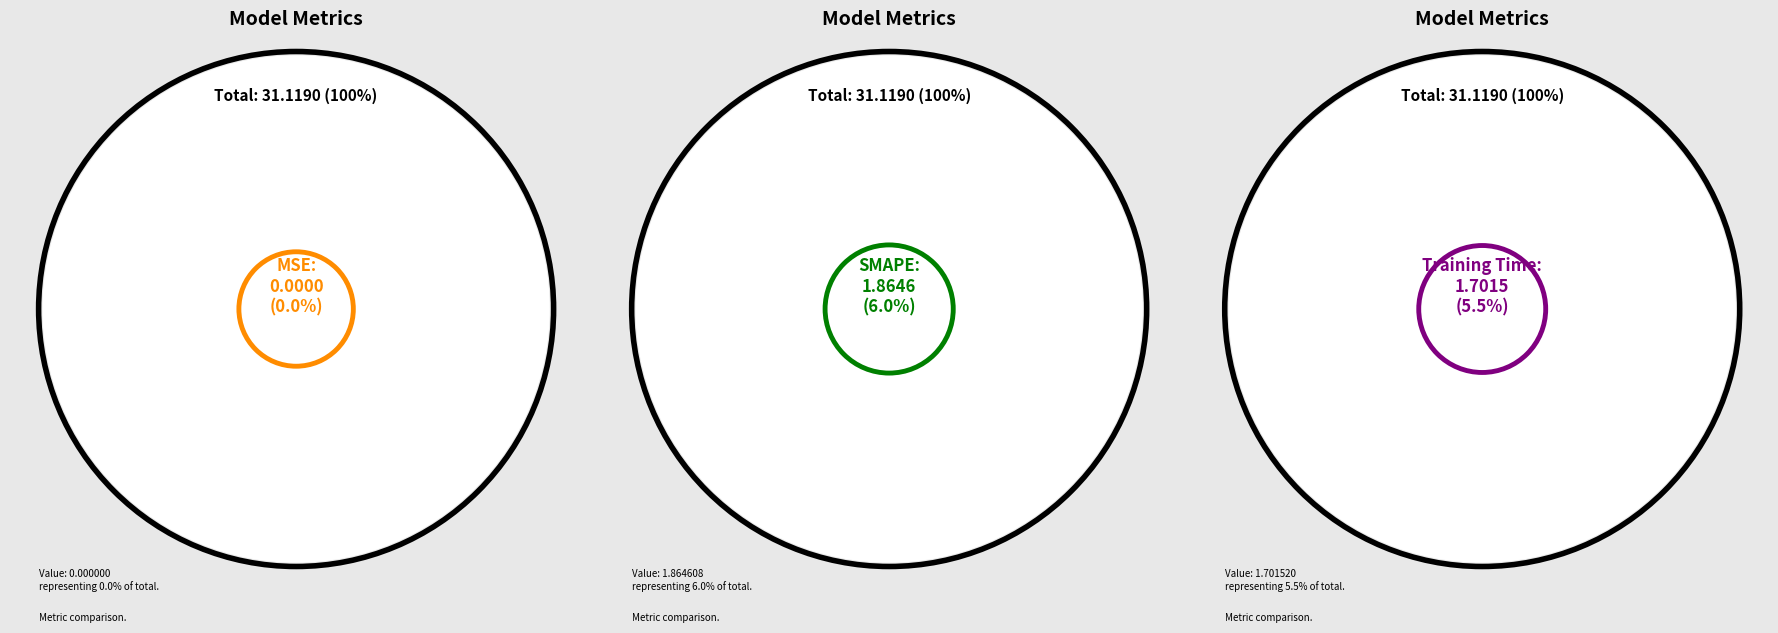

Which category has the smallest portion of the pie?

MSE